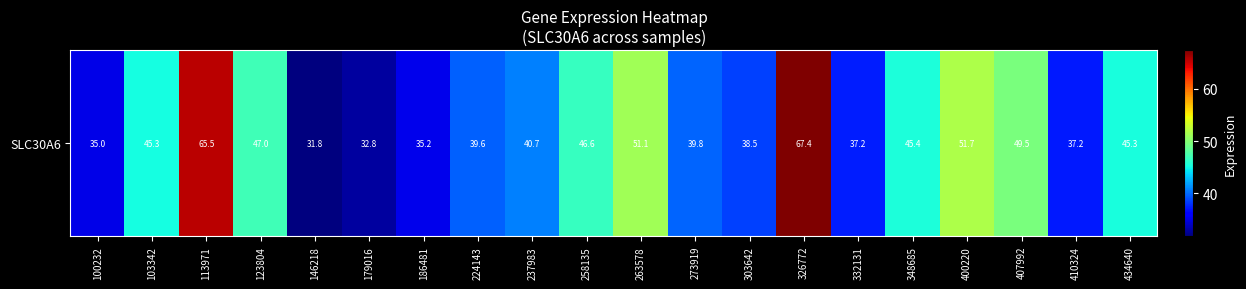

Is it true that the value at 326772 is 117.6?

False